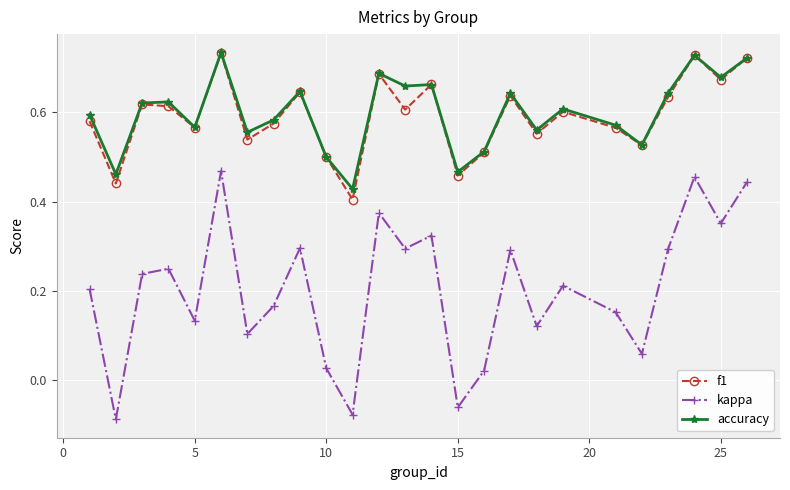

At how many categories does at least one series exceed 0?

25